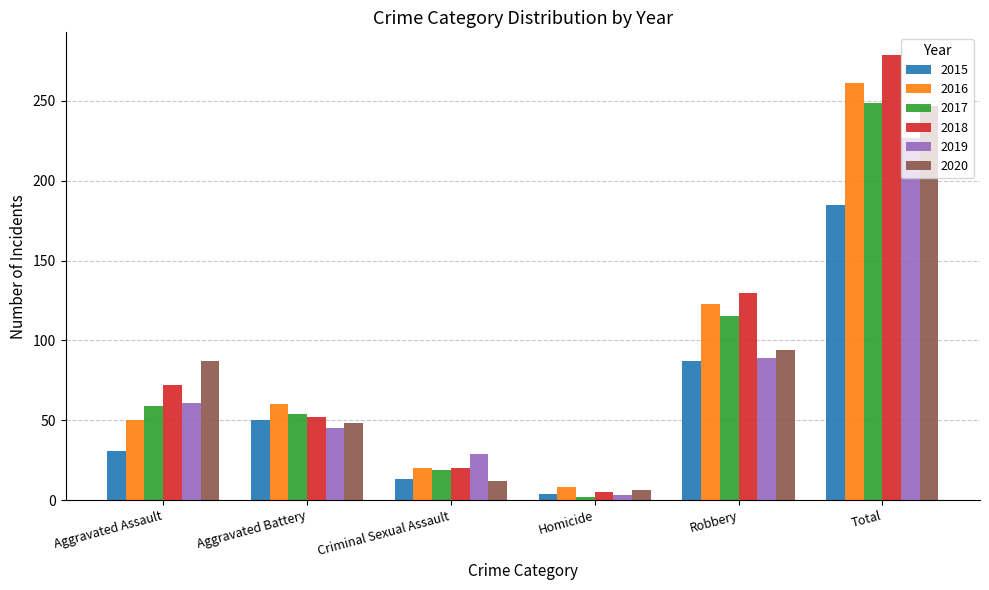

What is the approximate value of 2020 at Robbery, to the nearest 50?

100